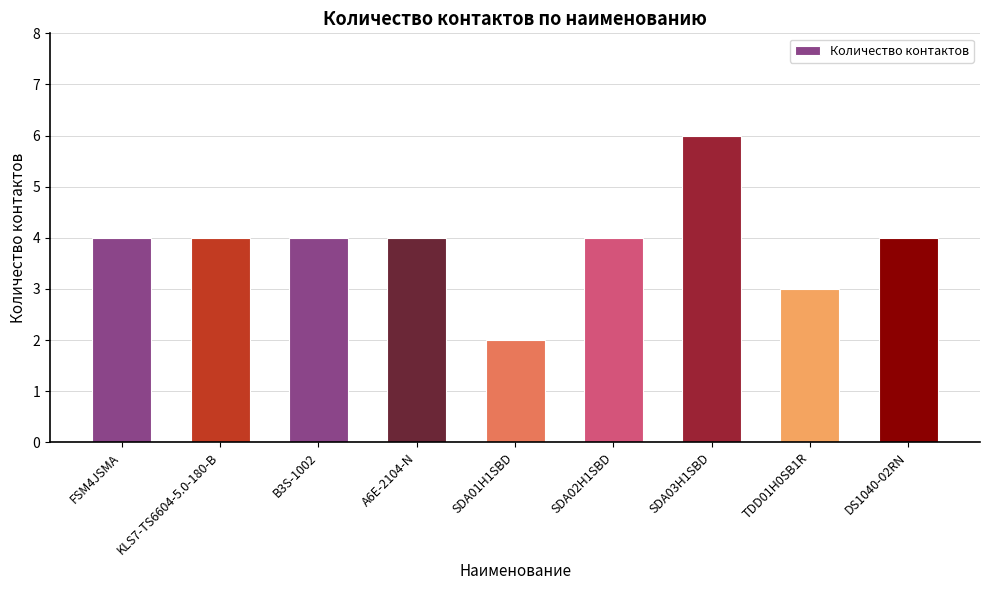

Reading right to left, transcribe all the data shown in this chart.

4	3	6	4	2	4	4	4	4